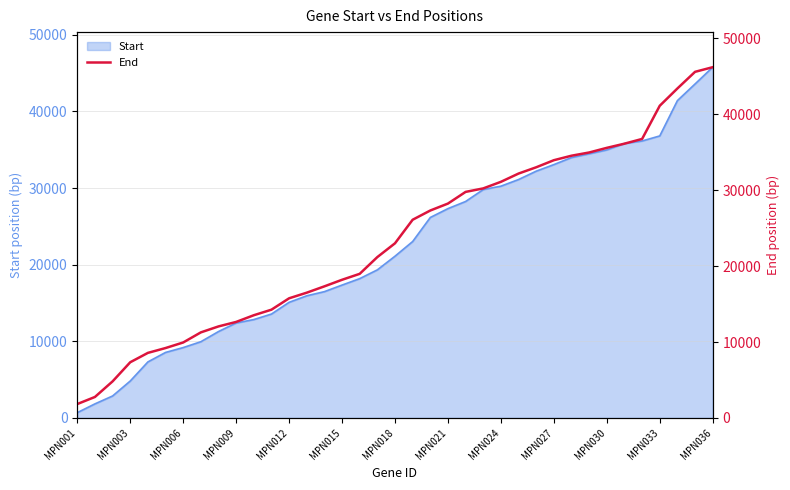

The value of Start at MPN018 is 13562. True or false?

False